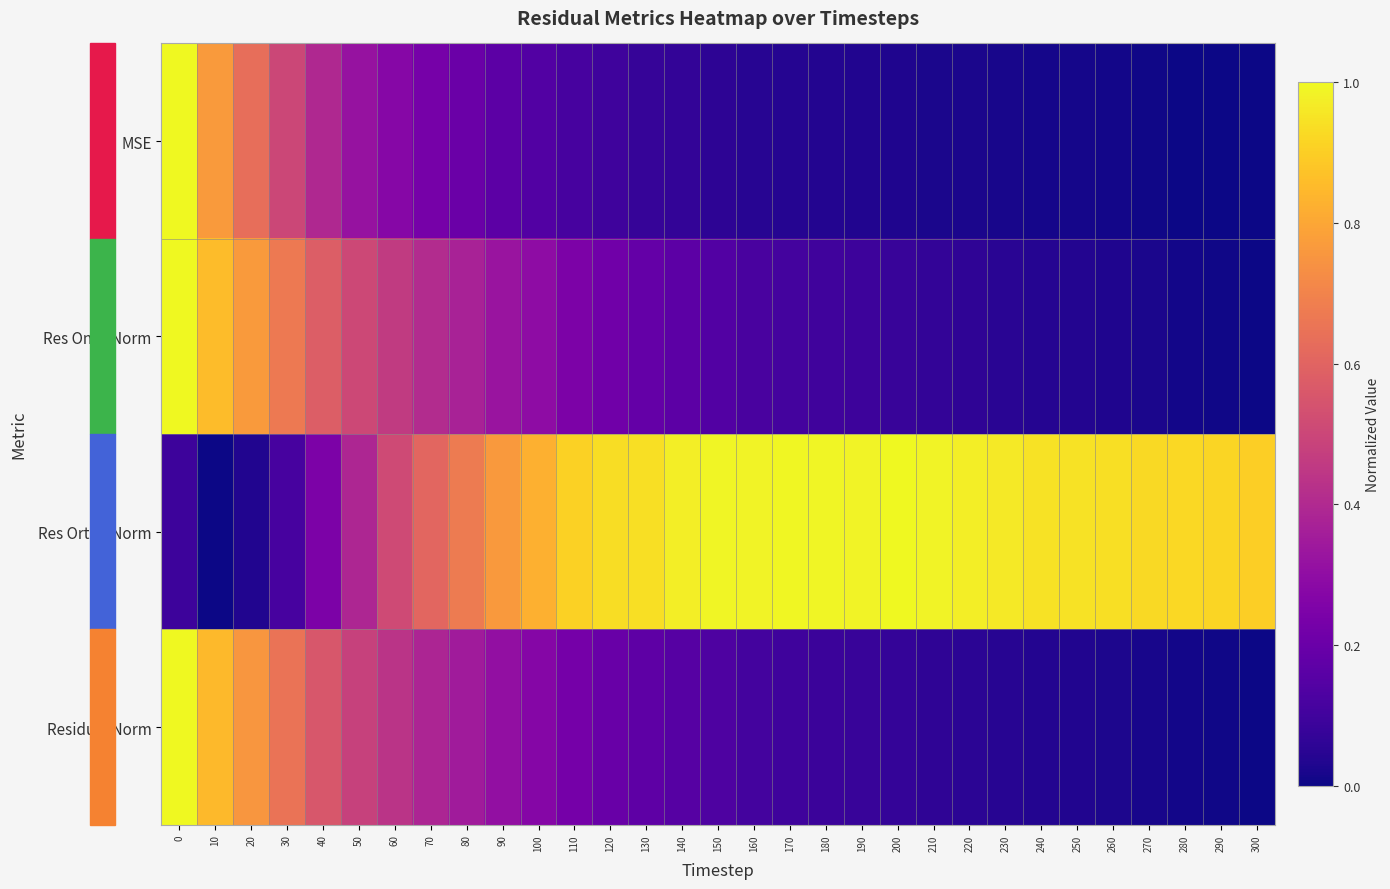

Reading left to right, what are all the values shown in this chart?

MSE: 0=1.0	10=0.8	20=0.6	30=0.5	40=0.4	50=0.3	60=0.3	70=0.2	80=0.2	90=0.2	100=0.1	110=0.1	120=0.1	130=0.1	140=0.1	150=0.1	160=0.0	170=0.0	180=0.0	190=0.0	200=0.0	210=0.0	220=0.0	230=0.0	240=0.0	250=0.0	260=0.0	270=0.0	280=0.0	290=0.0	300=0.0
Res Ones Norm: 0=1.0	10=0.9	20=0.8	30=0.7	40=0.6	50=0.5	60=0.5	70=0.4	80=0.4	90=0.3	100=0.3	110=0.2	120=0.2	130=0.2	140=0.2	150=0.1	160=0.1	170=0.1	180=0.1	190=0.1	200=0.1	210=0.1	220=0.1	230=0.1	240=0.0	250=0.0	260=0.0	270=0.0	280=0.0	290=0.0	300=0.0
Res Ortho Norm: 0=0.1	10=0.0	20=0.0	30=0.1	40=0.2	50=0.4	60=0.5	70=0.6	80=0.7	90=0.8	100=0.8	110=0.9	120=0.9	130=0.9	140=1.0	150=1.0	160=1.0	170=1.0	180=1.0	190=1.0	200=1.0	210=1.0	220=1.0	230=1.0	240=0.9	250=0.9	260=0.9	270=0.9	280=0.9	290=0.9	300=0.9
Residual Norm: 0=1.0	10=0.9	20=0.8	30=0.7	40=0.6	50=0.5	60=0.4	70=0.4	80=0.3	90=0.3	100=0.3	110=0.2	120=0.2	130=0.2	140=0.1	150=0.1	160=0.1	170=0.1	180=0.1	190=0.1	200=0.1	210=0.1	220=0.1	230=0.0	240=0.0	250=0.0	260=0.0	270=0.0	280=0.0	290=0.0	300=0.0